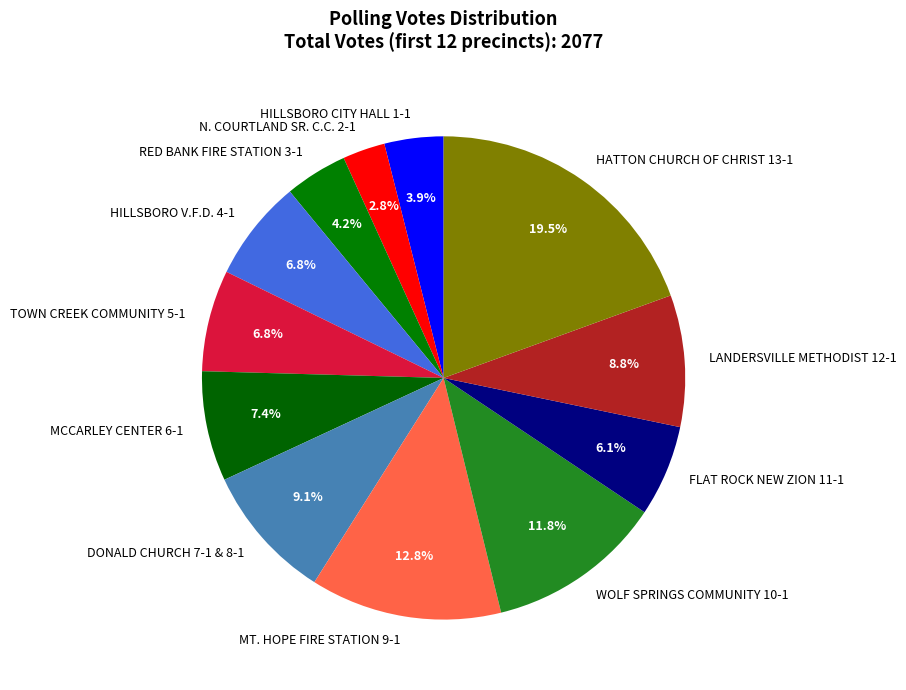

Count the number of slices in the pie.

12